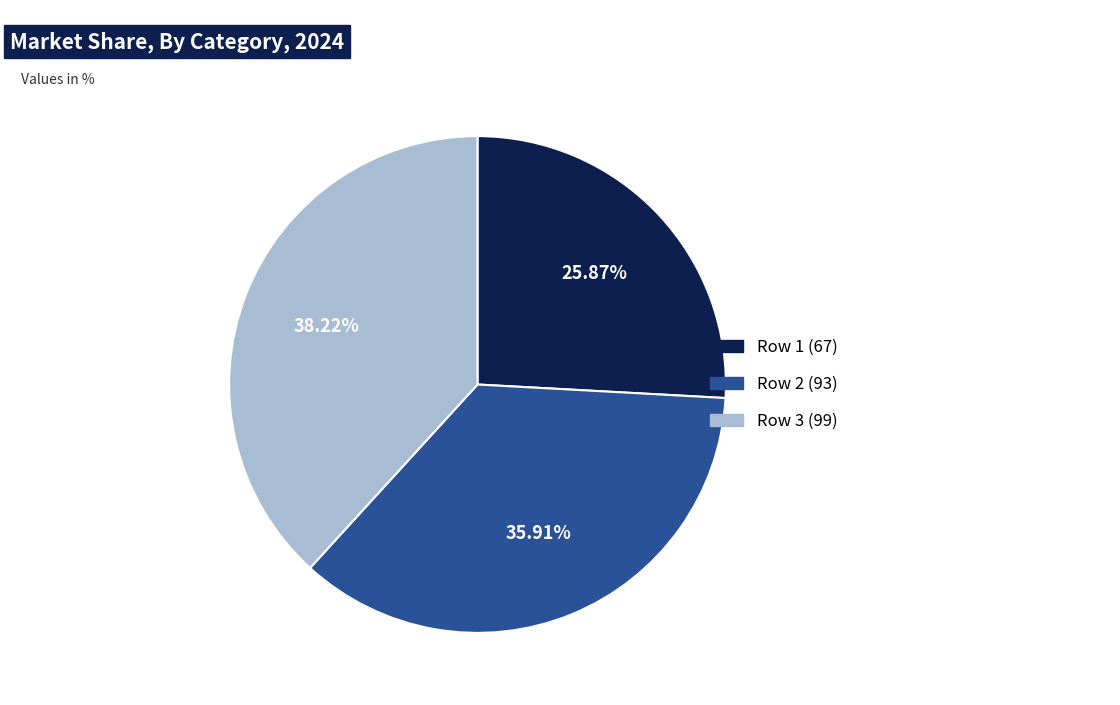

Does any single category account for the majority?

No